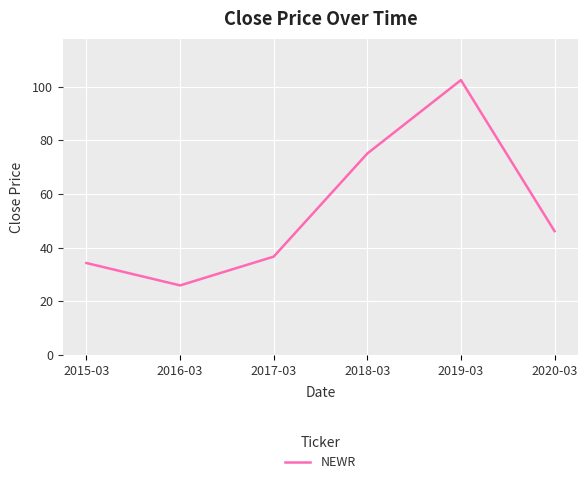

How many lines are shown in the chart?

1